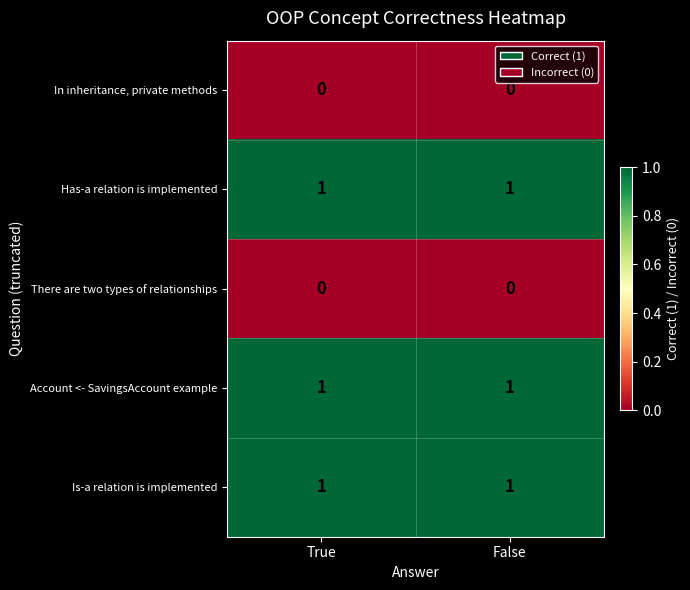

True or false: There are two types of relationships has a value of 0 at False.

True